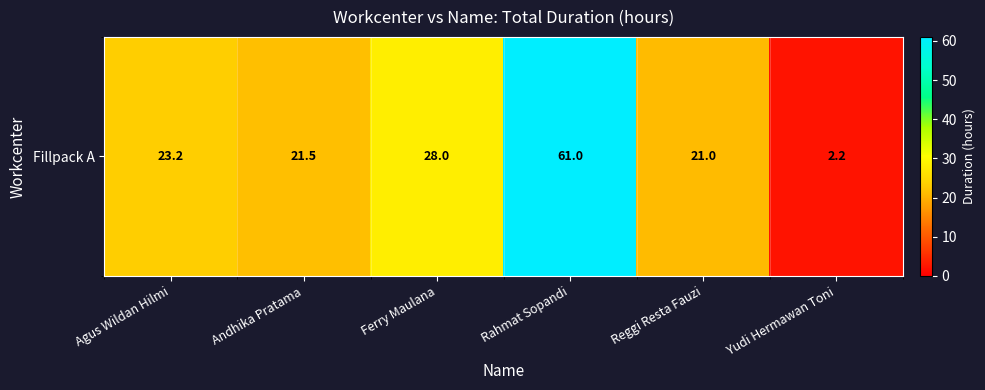

Reading left to right, list all the values displayed in this chart.

Agus Wildan Hilmi=23.2	Andhika Pratama=21.5	Ferry Maulana=28.0	Rahmat Sopandi=61.0	Reggi Resta Fauzi=21.0	Yudi Hermawan Toni=2.2